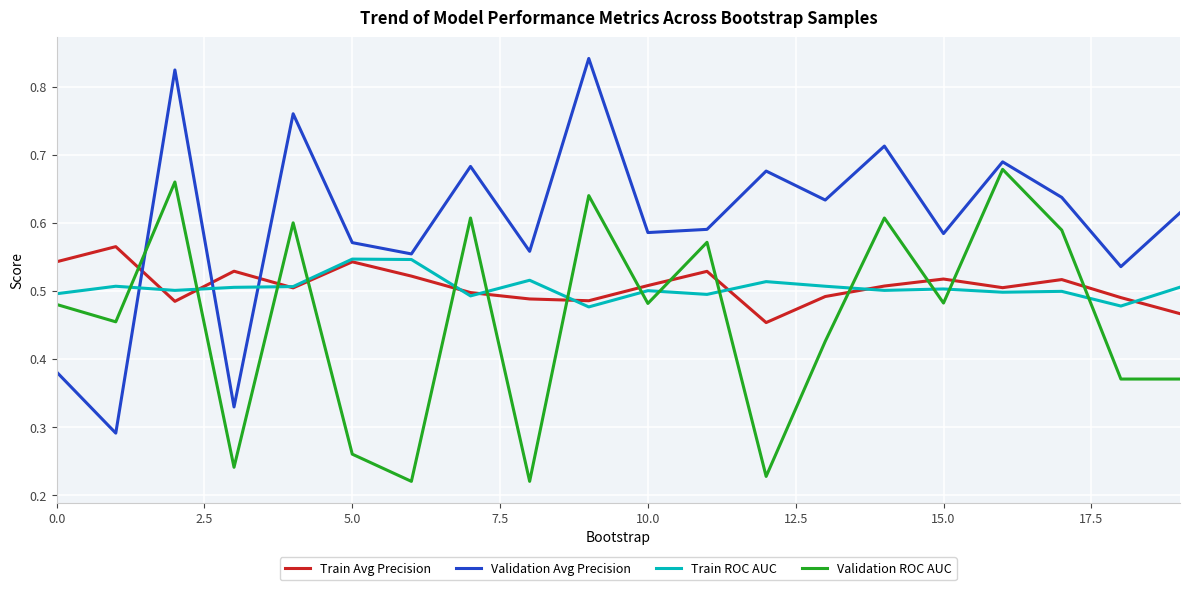

Is this an area chart (filled region under the line)?

No